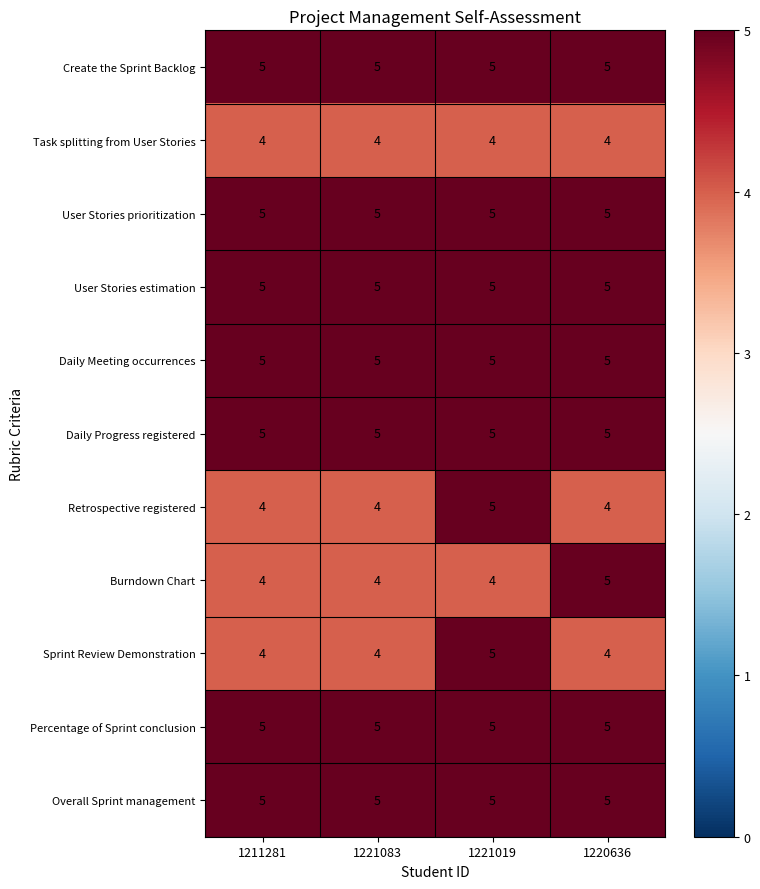

Count the Burndown Chart values in the range 4 to 5.

4